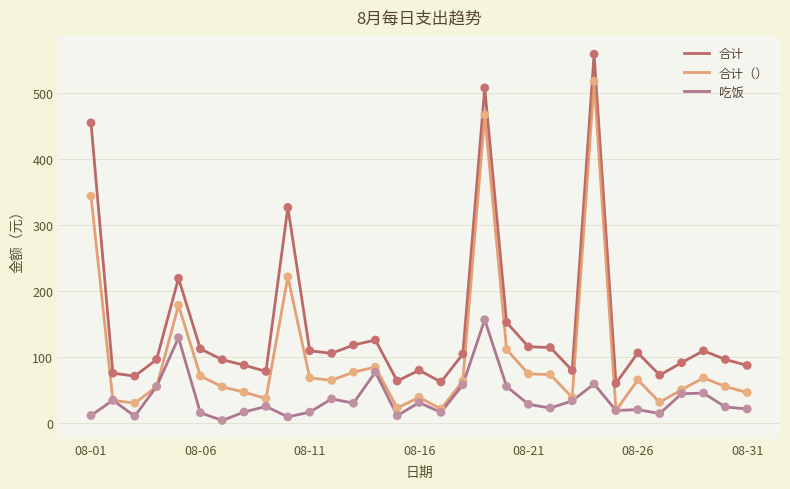

What are all the series names shown in the legend?

合计, 合计（）, 吃饭